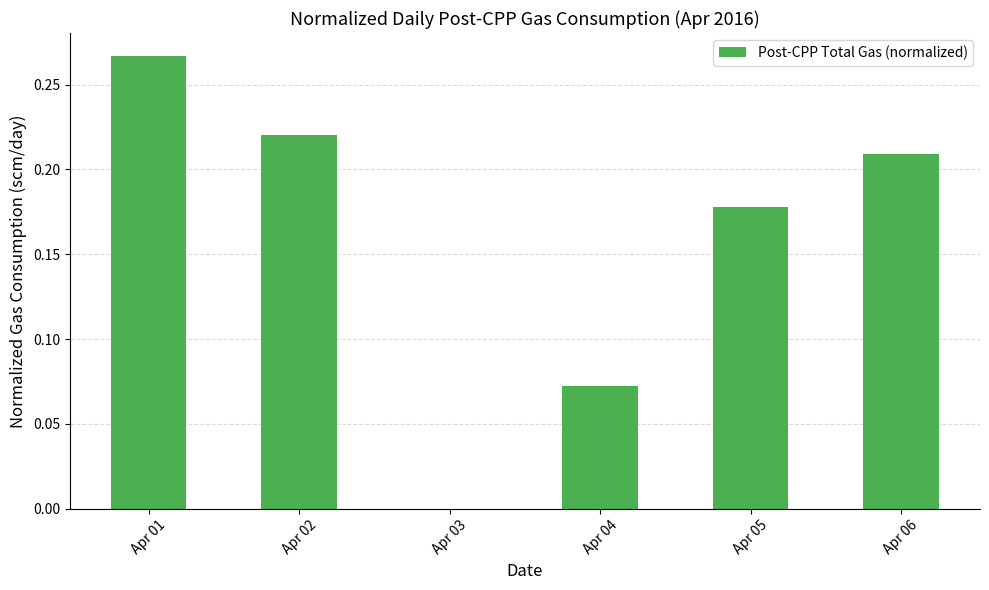

What is the sum of all values?

0.9